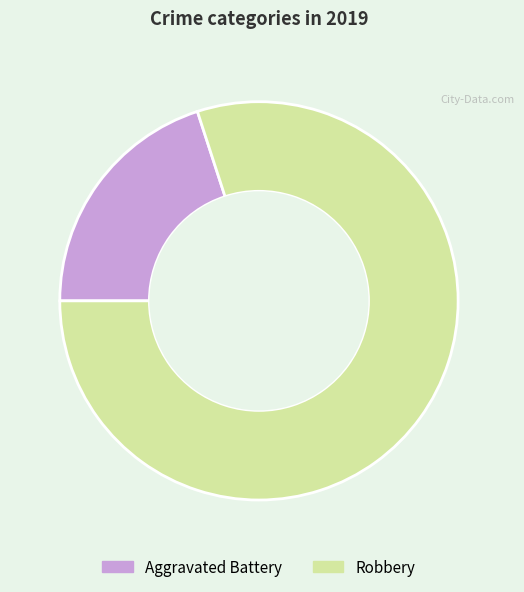

Which category has the smallest portion of the pie?

Aggravated Battery